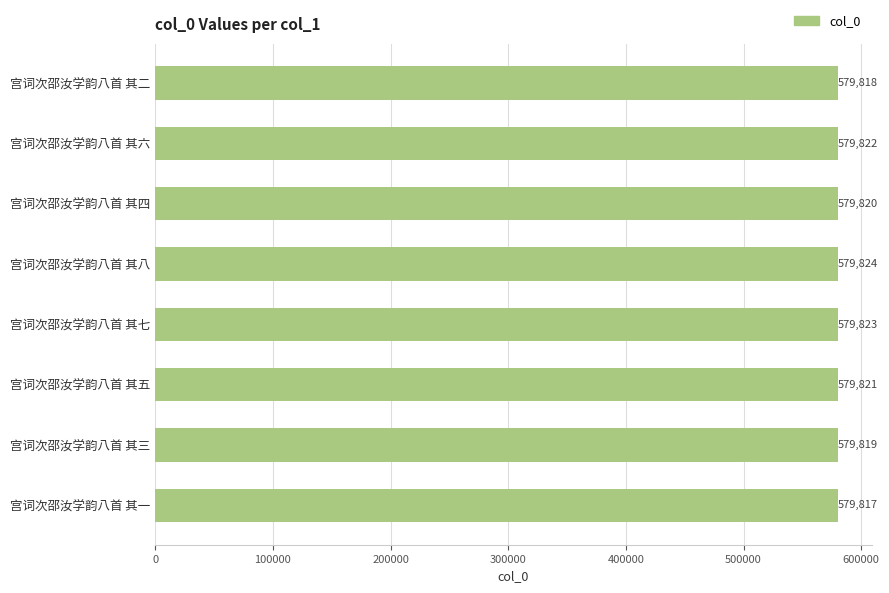

Rank the categories by value from highest to lowest.

宫词次邵汝学韵八首 其八, 宫词次邵汝学韵八首 其七, 宫词次邵汝学韵八首 其六, 宫词次邵汝学韵八首 其五, 宫词次邵汝学韵八首 其四, 宫词次邵汝学韵八首 其三, 宫词次邵汝学韵八首 其二, 宫词次邵汝学韵八首 其一